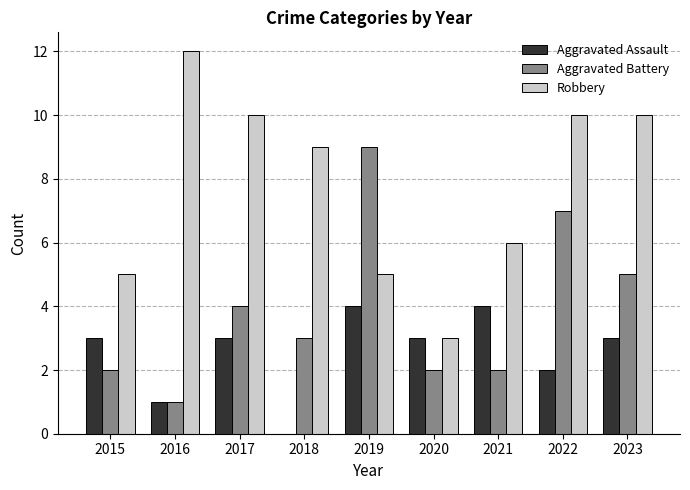

How many series are shown in this chart?

3